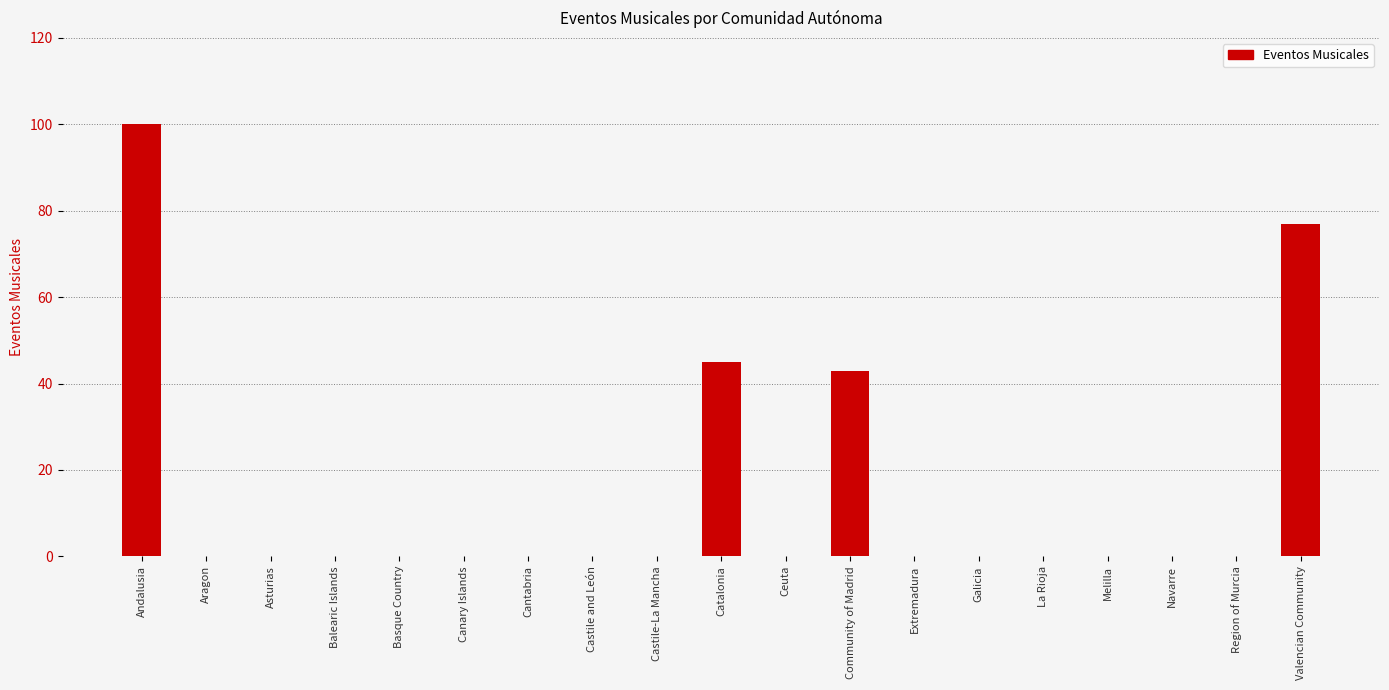

Which has a higher value, Community of Madrid or Valencian Community?

Valencian Community